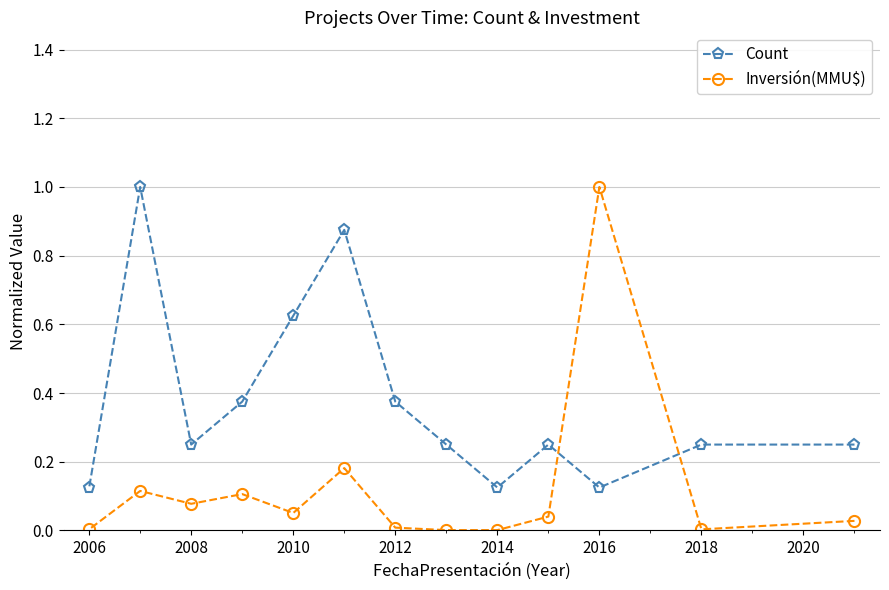

Which series has the largest range (max minus min)?

Inversión(MMU$)